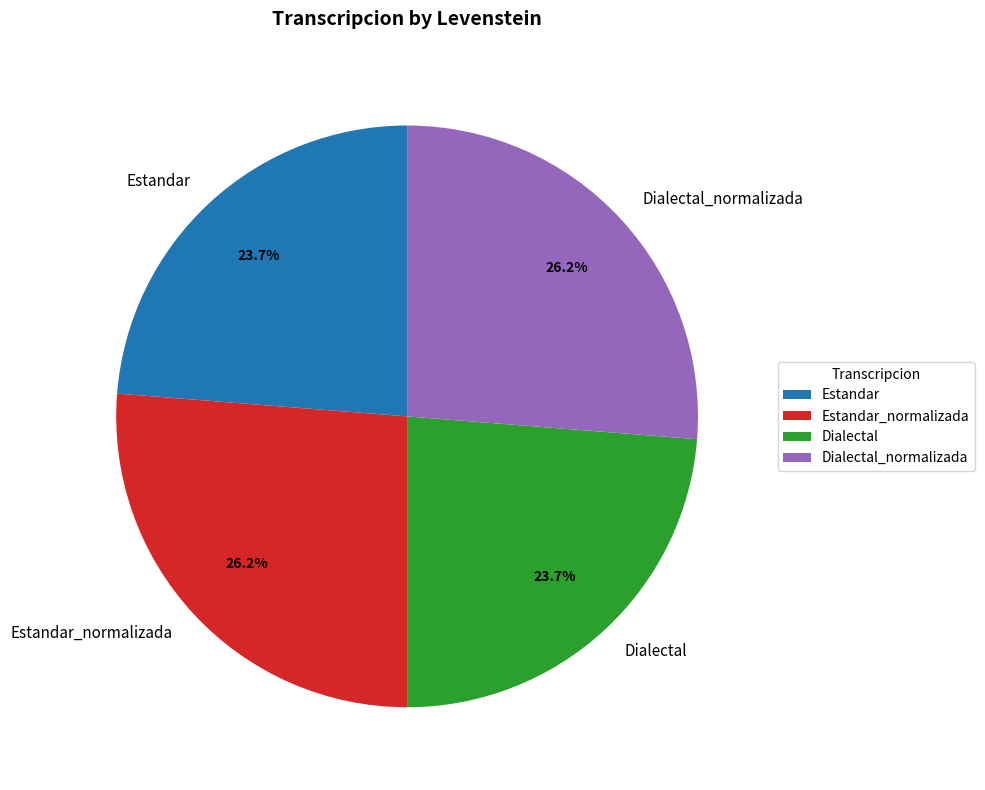

Does Estandar_normalizada represent more than half of the total?

No